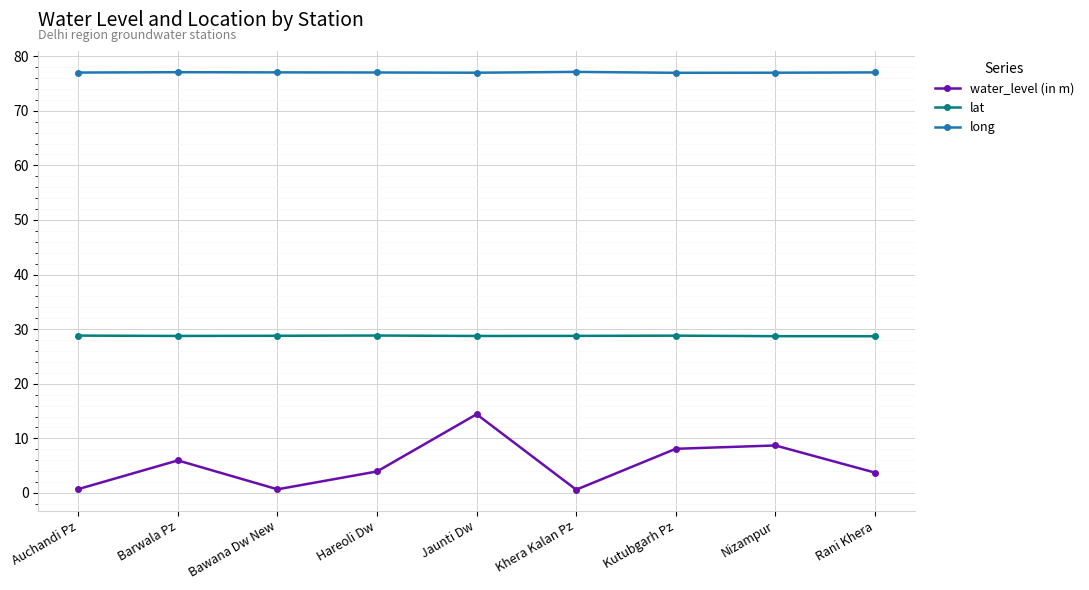

Is it true that lat equals 42.5 at Auchandi Pz?

False